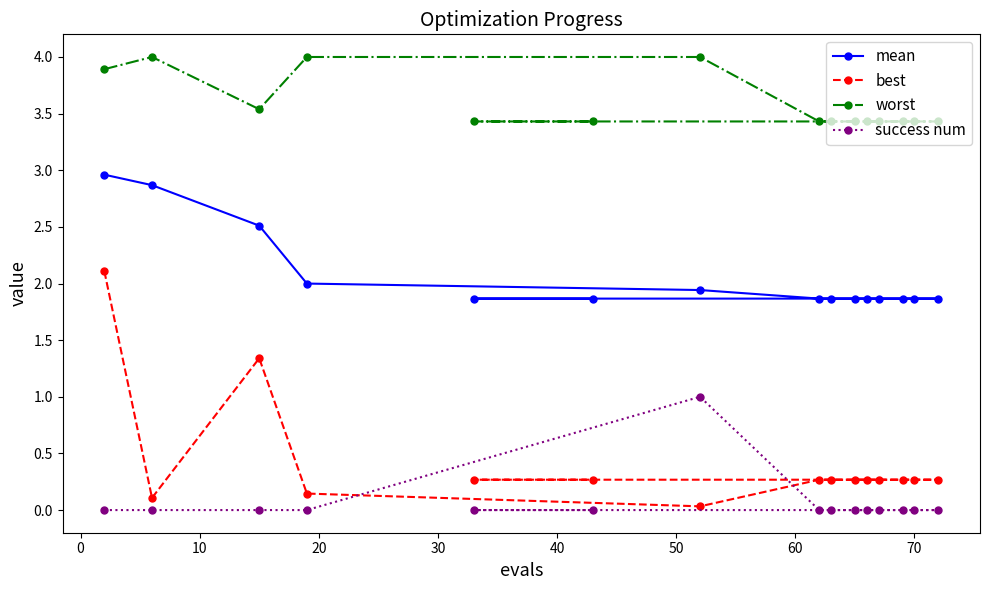

Reading left to right, what are all the values shown in this chart?

mean: 3.0	2.9	2.5	2.0	1.9	1.9	1.9	1.9	1.9	1.9	1.9	1.9	1.9	1.9	1.9
best: 2.1	0.1	1.3	0.1	0.0	0.3	0.3	0.3	0.3	0.3	0.3	0.3	0.3	0.3	0.3
worst: 3.9	4.0	3.5	4.0	4.0	3.4	3.4	3.4	3.4	3.4	3.4	3.4	3.4	3.4	3.4
success num: 0.0	0.0	0.0	0.0	1.0	0.0	0.0	0.0	0.0	0.0	0.0	0.0	0.0	0.0	0.0